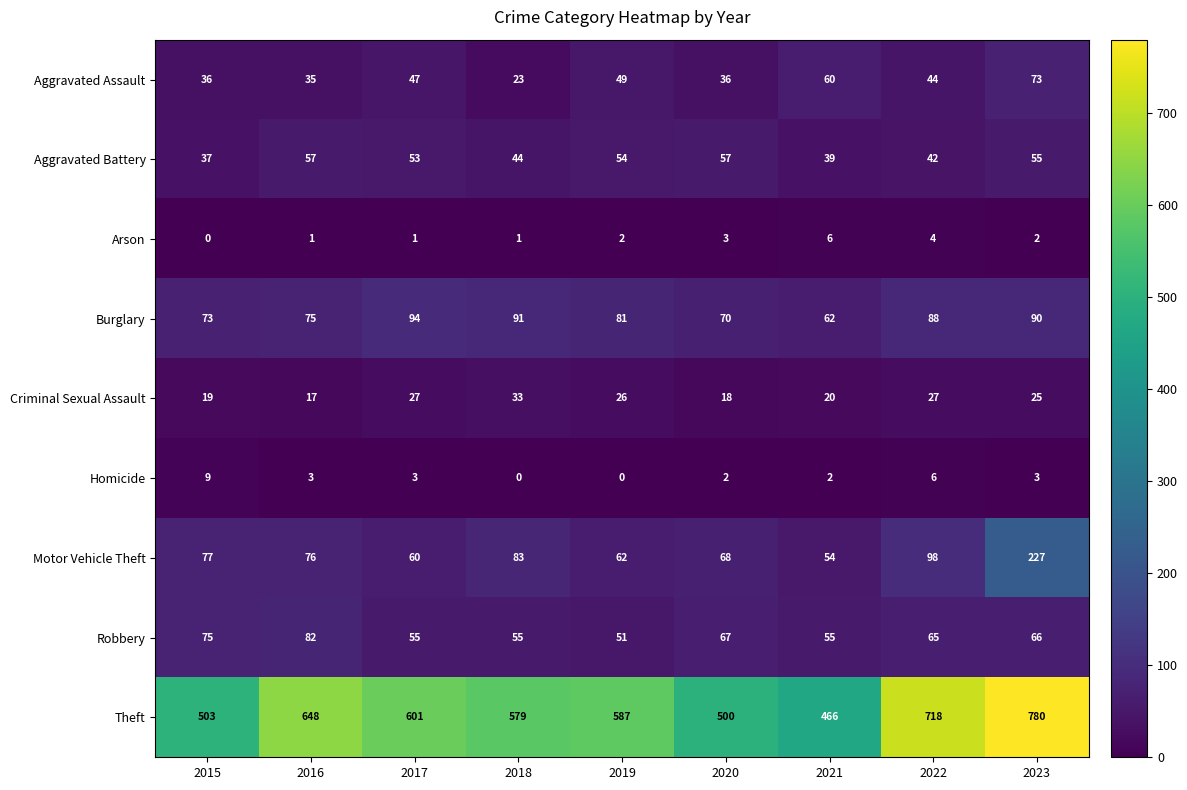

Which series has the widest spread of values?

Theft